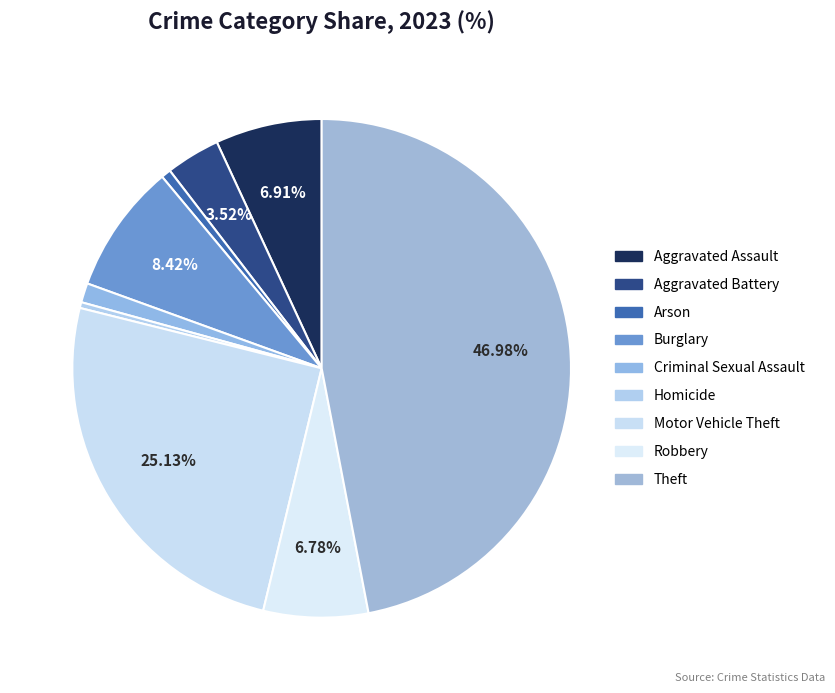

How many segments does this pie chart have?

9